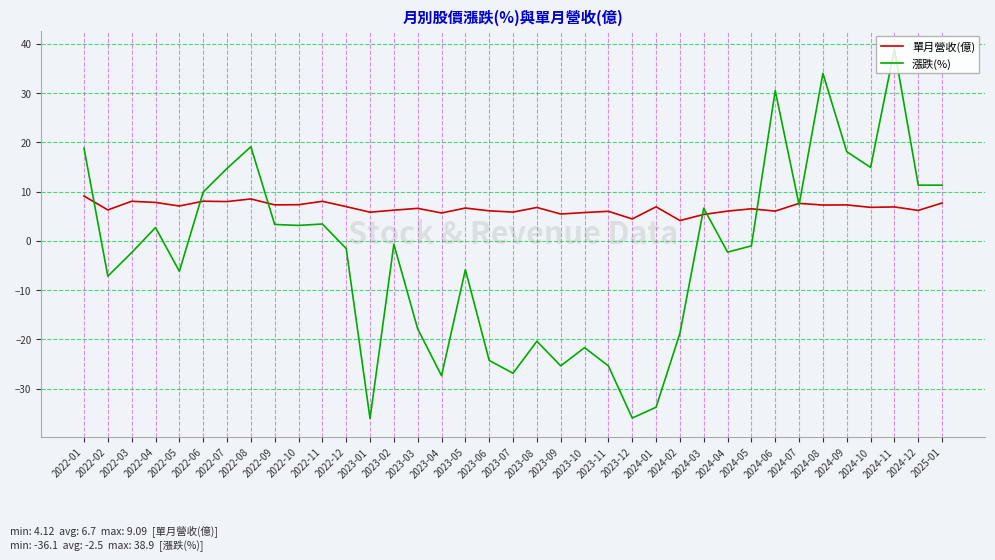

Rank the series by their average value, from highest to lowest.

單月營收(億), 漲跌(%)